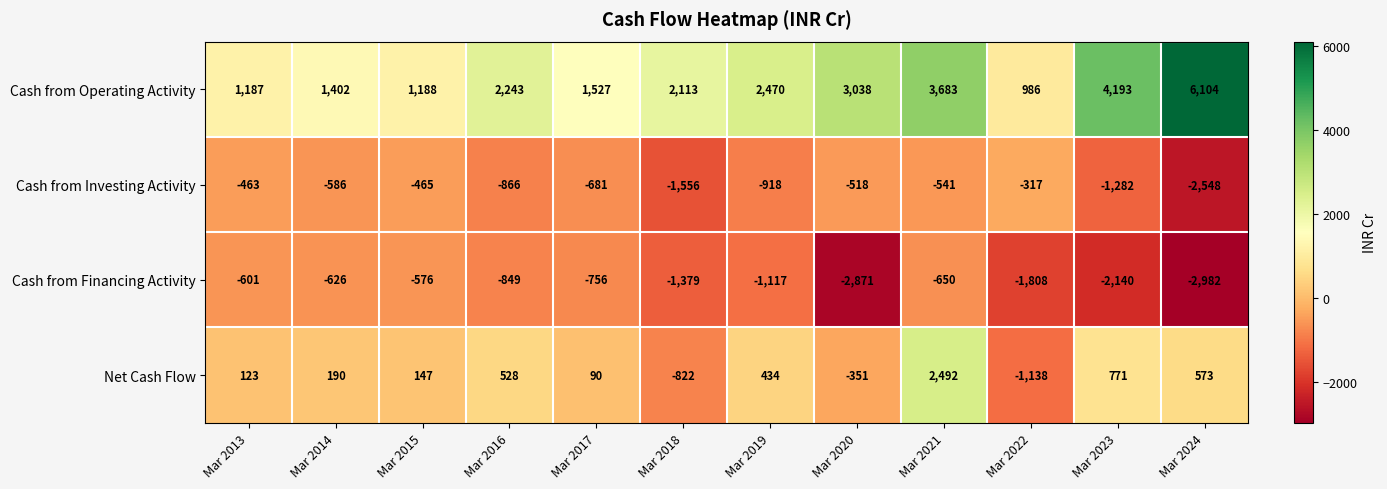

Rank the series by their maximum value, from lowest to highest.

Cash from Financing Activity, Cash from Investing Activity, Net Cash Flow, Cash from Operating Activity